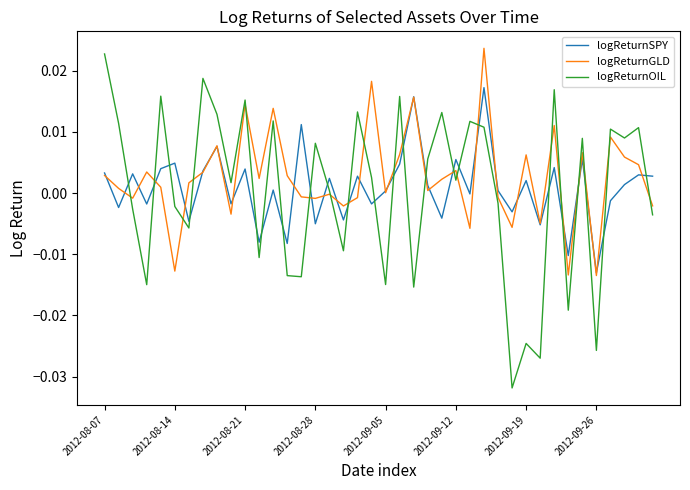

After their last crossing, which series has the higher values: logReturnSPY or logReturnOIL?

logReturnSPY